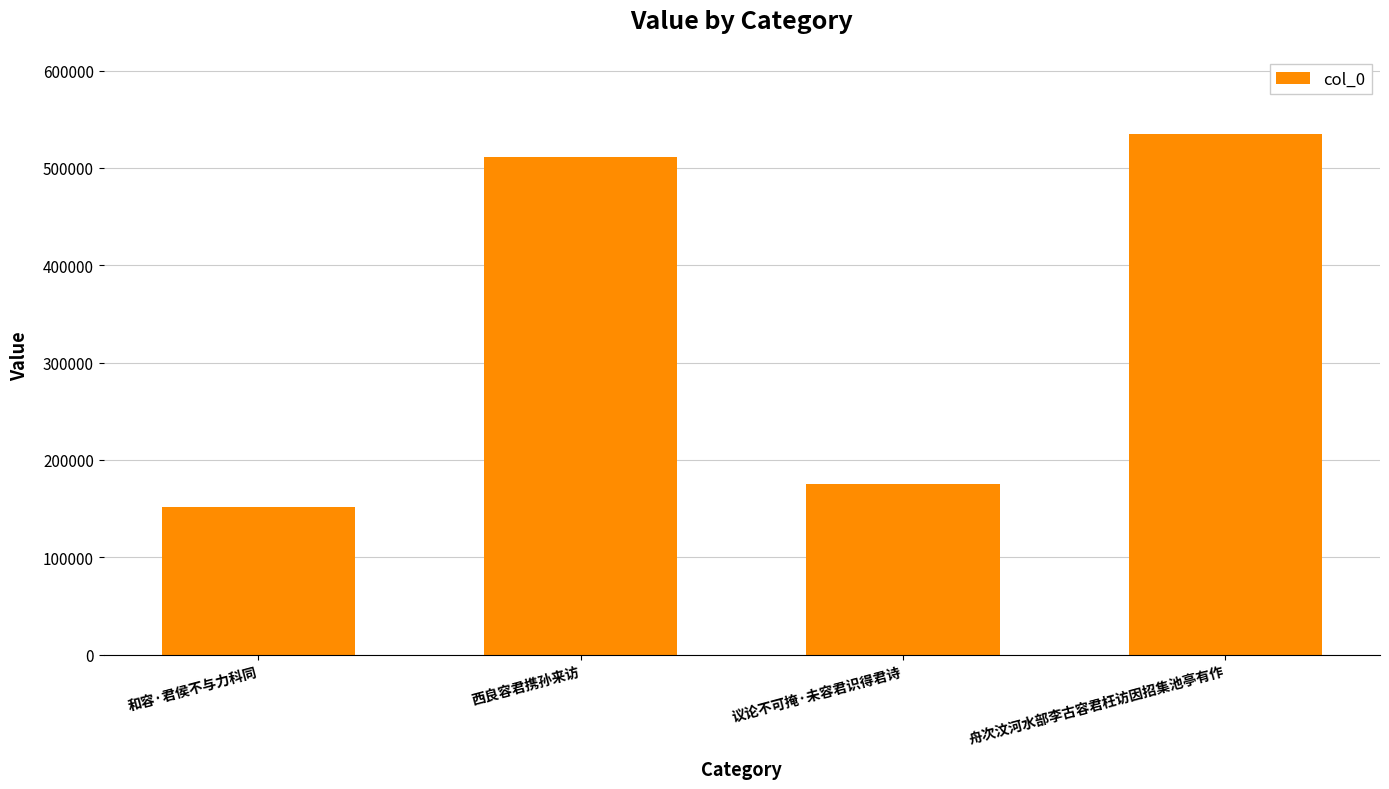

Rank the categories by value from highest to lowest.

舟次汶河水部李古容君枉访因招集池亭有作, 西良容君携孙来访, 议论不可掩·未容君识得君诗, 和容·君侯不与力科同